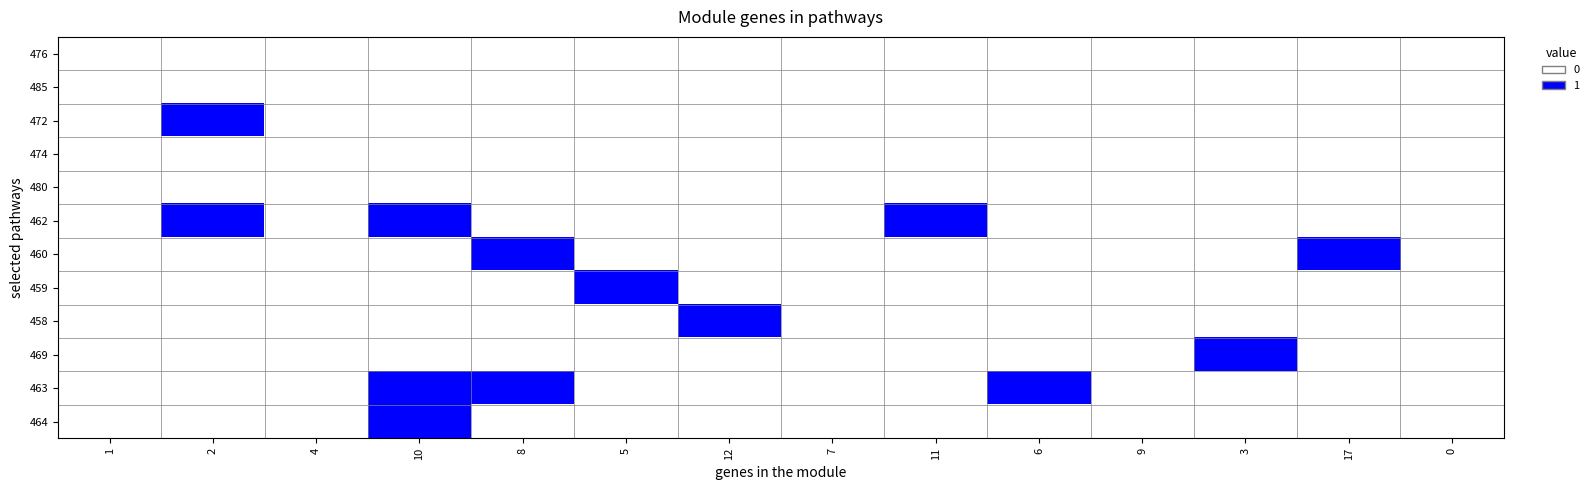

Reading left to right, transcribe all the data shown in this chart.

476: 1=0	2=0	4=0	10=0	8=0	5=0	12=0	7=0	11=0	6=0	9=0	3=0	17=0	0=0
485: 1=0	2=0	4=0	10=0	8=0	5=0	12=0	7=0	11=0	6=0	9=0	3=0	17=0	0=0
472: 1=0	2=1	4=0	10=0	8=0	5=0	12=0	7=0	11=0	6=0	9=0	3=0	17=0	0=0
474: 1=0	2=0	4=0	10=0	8=0	5=0	12=0	7=0	11=0	6=0	9=0	3=0	17=0	0=0
480: 1=0	2=0	4=0	10=0	8=0	5=0	12=0	7=0	11=0	6=0	9=0	3=0	17=0	0=0
462: 1=0	2=1	4=0	10=1	8=0	5=0	12=0	7=0	11=1	6=0	9=0	3=0	17=0	0=0
460: 1=0	2=0	4=0	10=0	8=1	5=0	12=0	7=0	11=0	6=0	9=0	3=0	17=1	0=0
459: 1=0	2=0	4=0	10=0	8=0	5=1	12=0	7=0	11=0	6=0	9=0	3=0	17=0	0=0
458: 1=0	2=0	4=0	10=0	8=0	5=0	12=1	7=0	11=0	6=0	9=0	3=0	17=0	0=0
469: 1=0	2=0	4=0	10=0	8=0	5=0	12=0	7=0	11=0	6=0	9=0	3=1	17=0	0=0
463: 1=0	2=0	4=0	10=1	8=1	5=0	12=0	7=0	11=0	6=1	9=0	3=0	17=0	0=0
464: 1=0	2=0	4=0	10=1	8=0	5=0	12=0	7=0	11=0	6=0	9=0	3=0	17=0	0=0